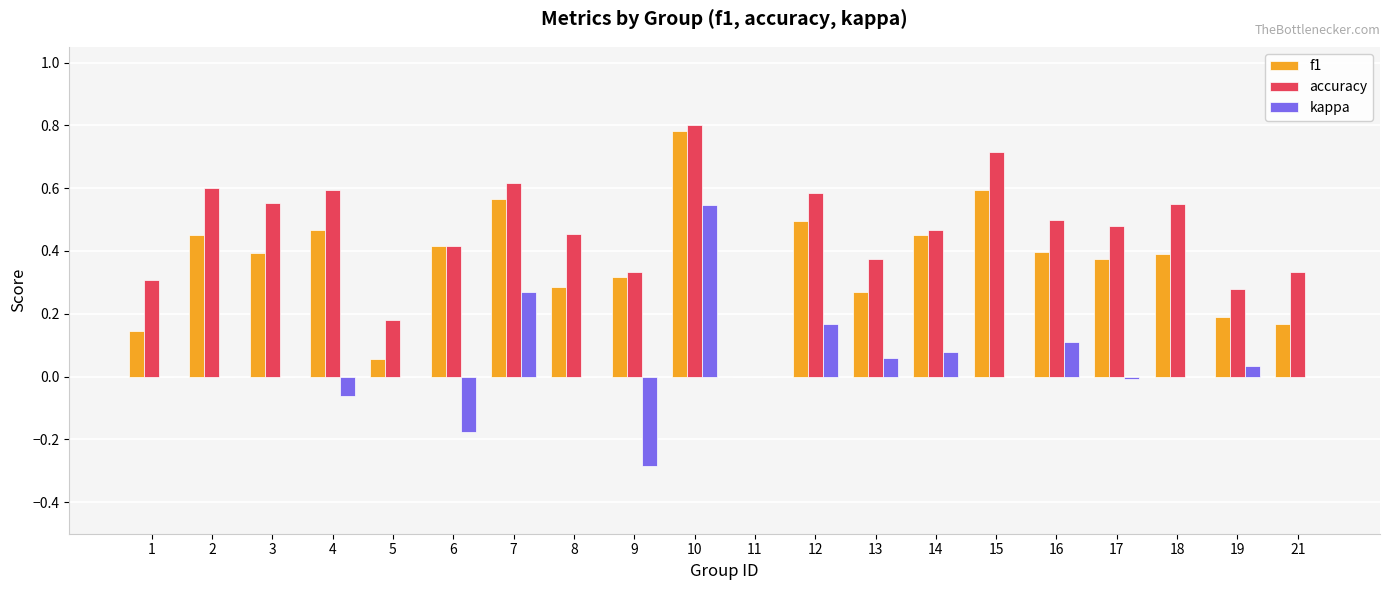

True or false: kappa has a value of 0.2 at 12.

True